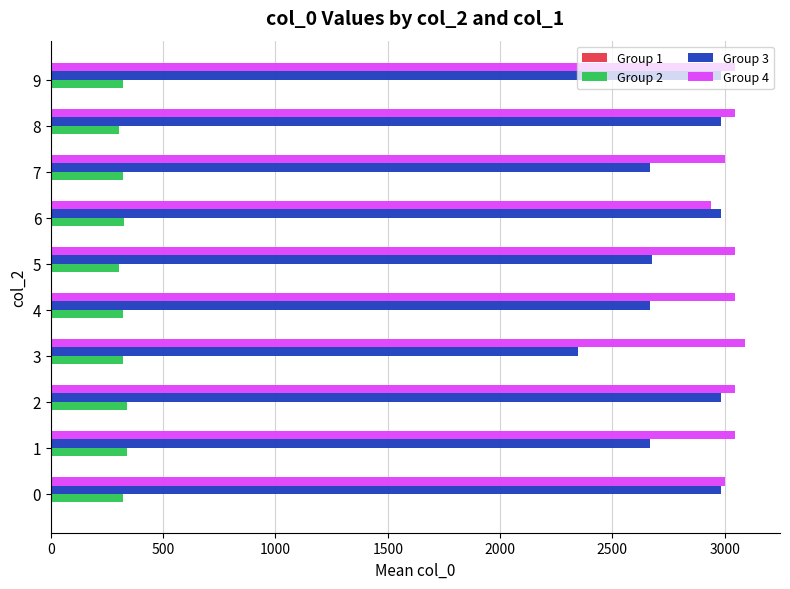

What is the maximum value shown in the chart?

3092